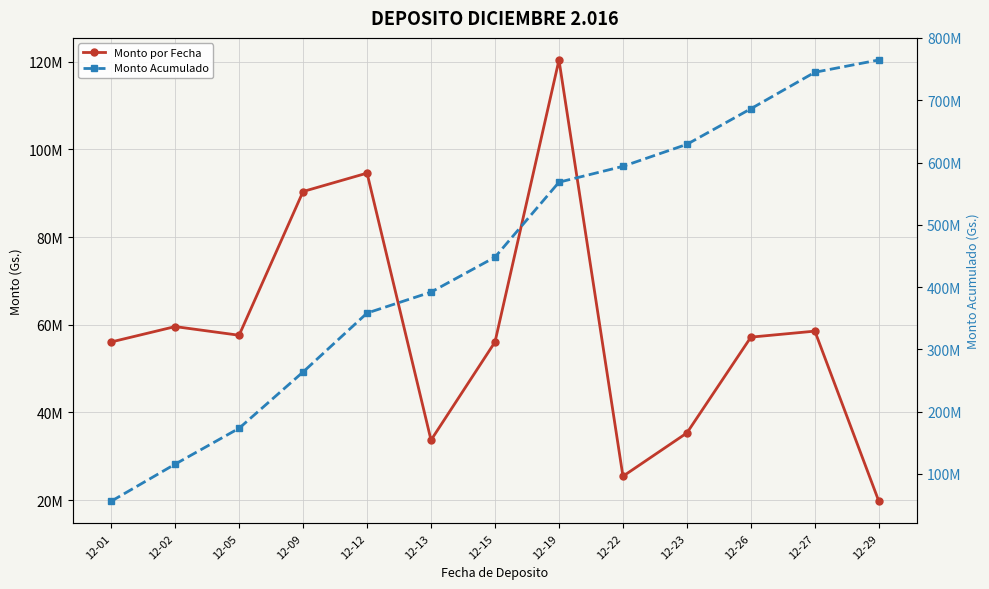

Does the chart display data point markers on the line(s)?

Yes